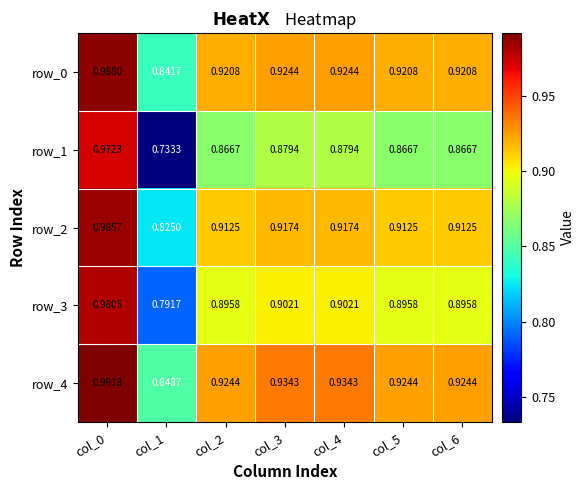

Which category has the highest value in the row_2 series?

col_0